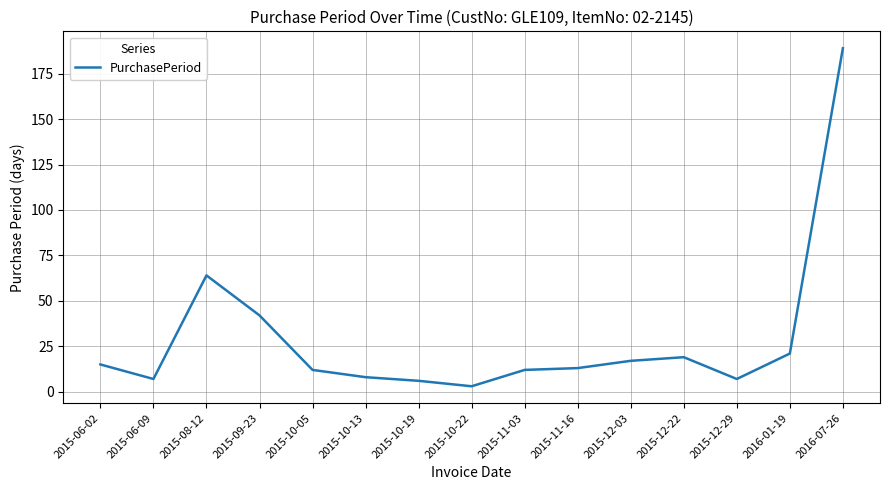

At which label is the value closest to 96?

2015-08-12